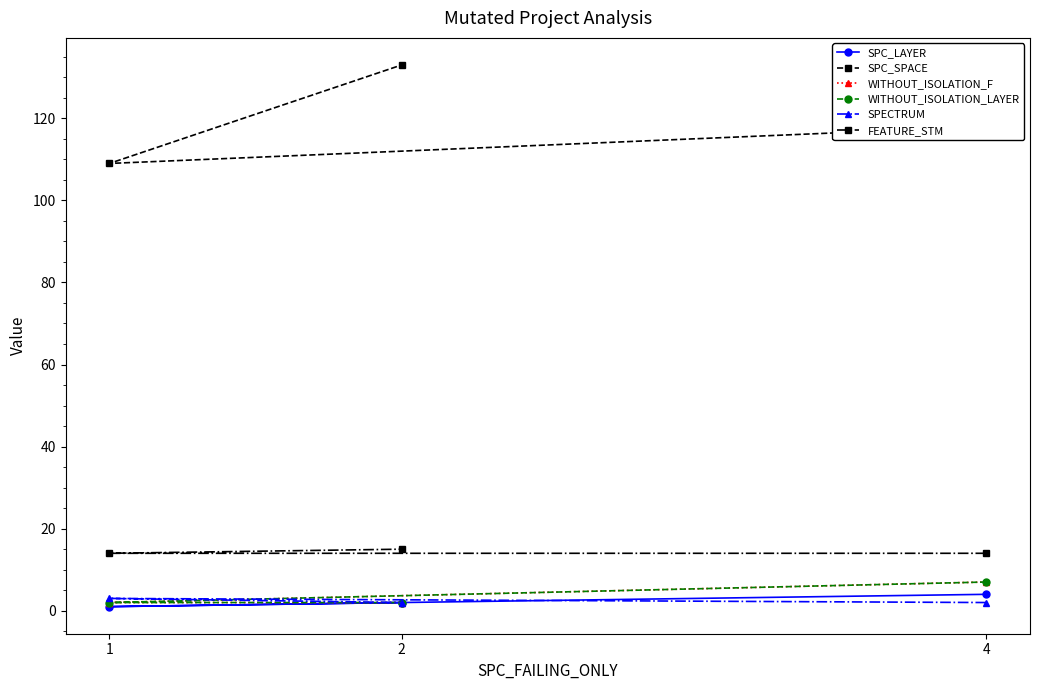

Which series has the widest spread of values?

SPC_SPACE